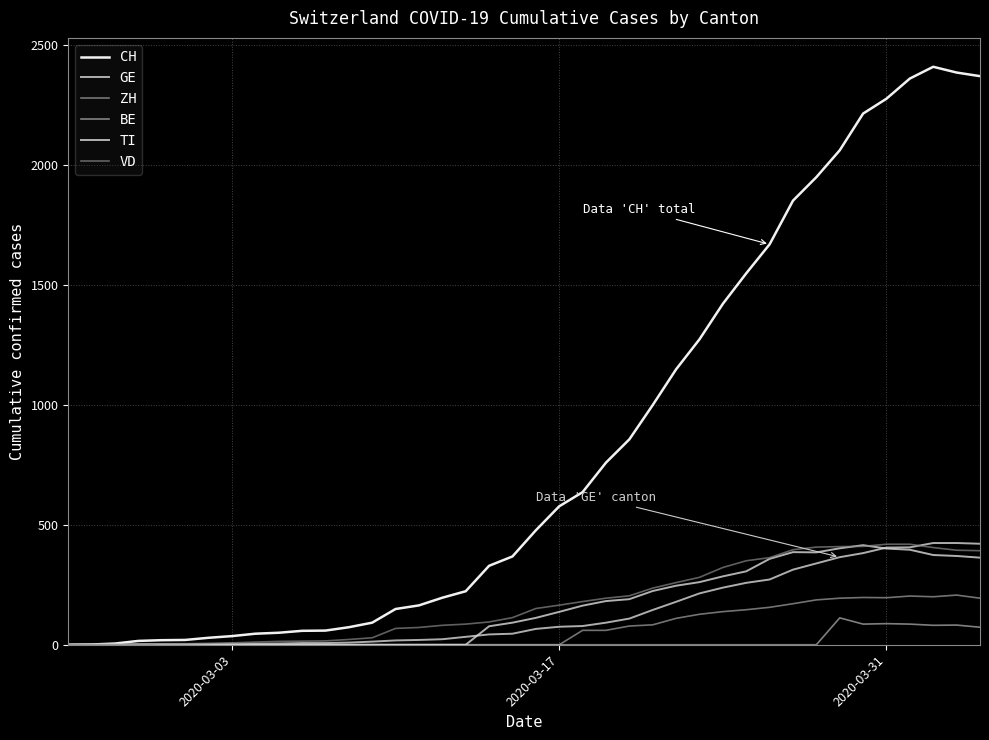

Does the chart display data point markers on the line(s)?

No